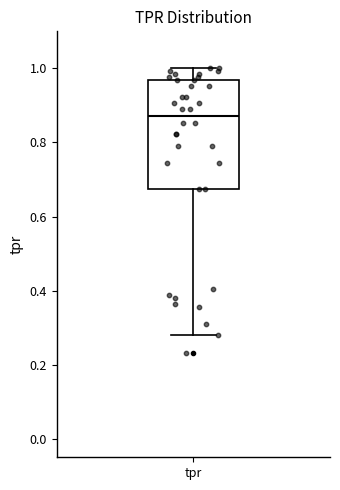

Transcribe this box plot: give where the median line is, the range the box spans, and where the two whiskers end, as read against the y-axis. The values are not printed on the chart, so give them approximately, as read against the axis.

median 0.88, box 0.68 to 0.96, whiskers 0.28 to 1.00